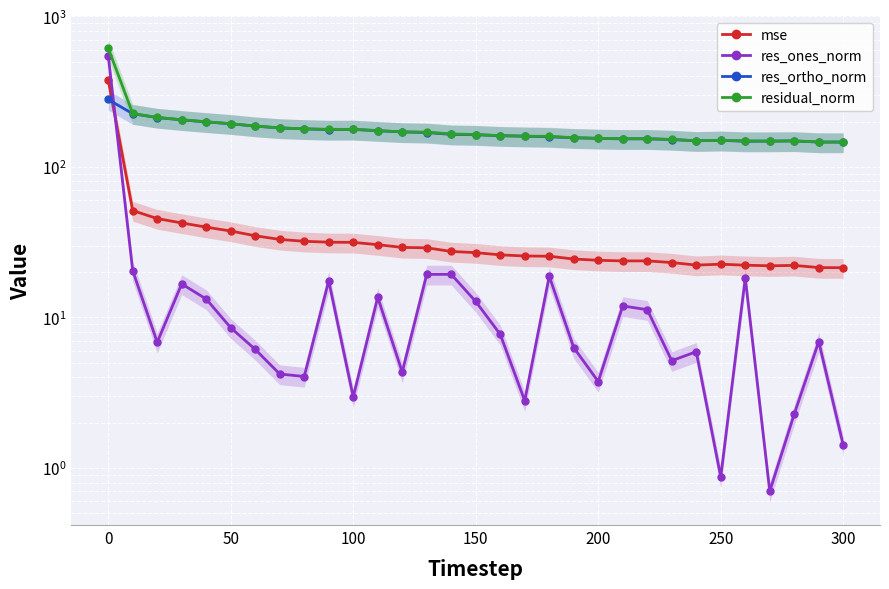

How many lines are shown in the chart?

4